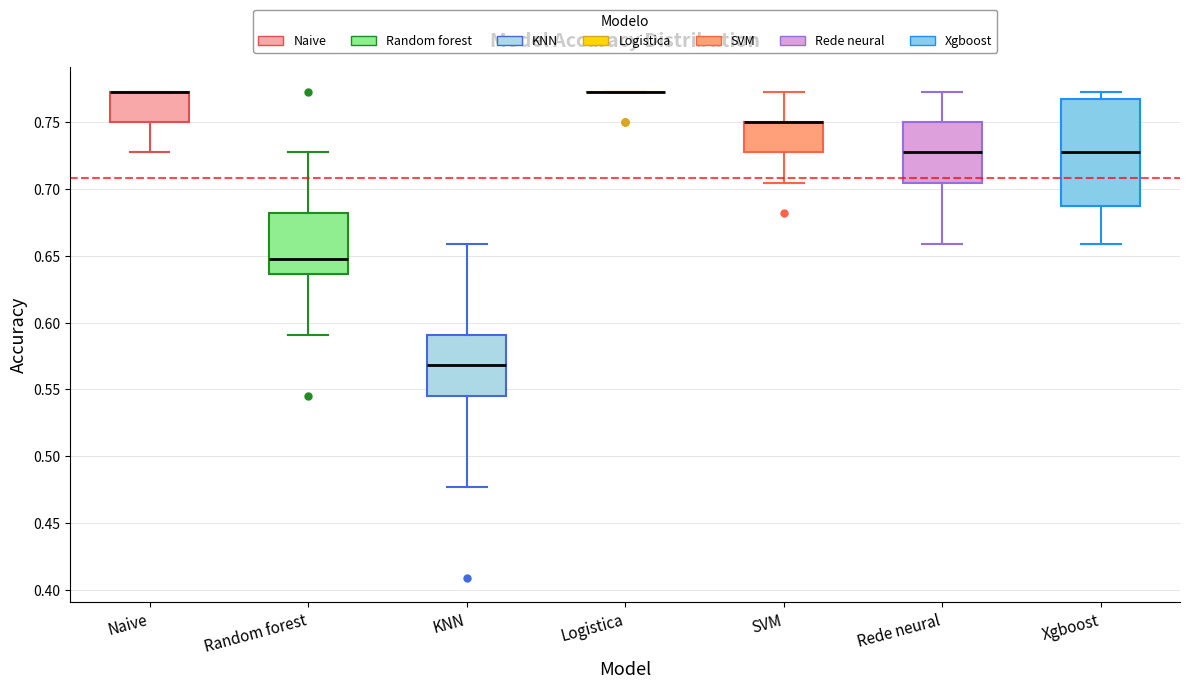

Where does the lower whisker of the box for SVM end on the y-axis? The values are not printed on the chart, so give them approximately, as read against the axis.

0.705